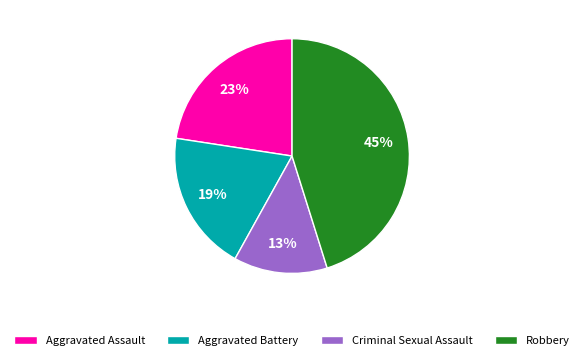

Does Aggravated Battery account for over 50% of the chart?

No